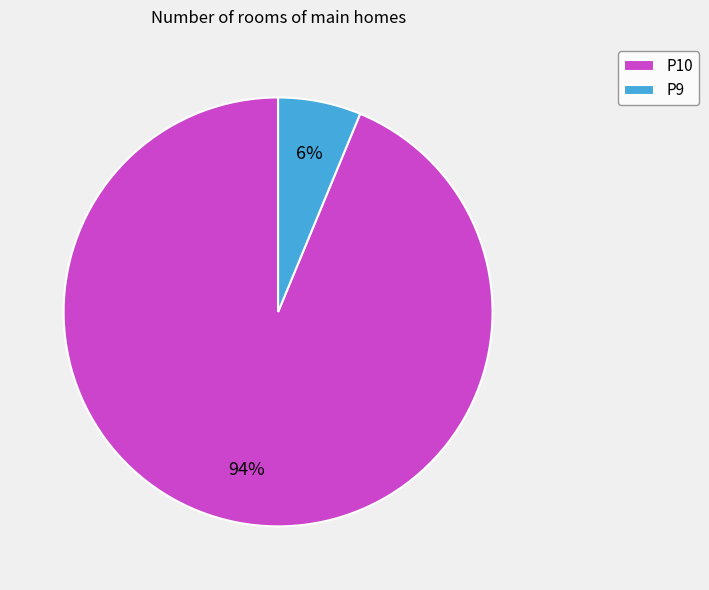

Count the number of slices in the pie.

2